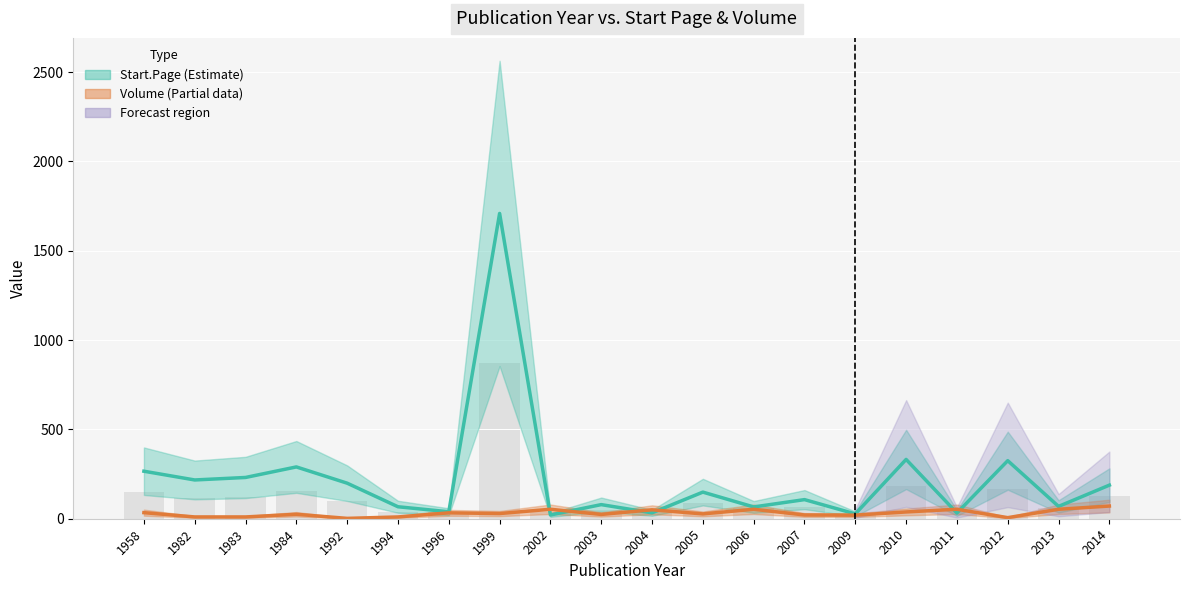

What is the sum of all Start.Page values?

4446